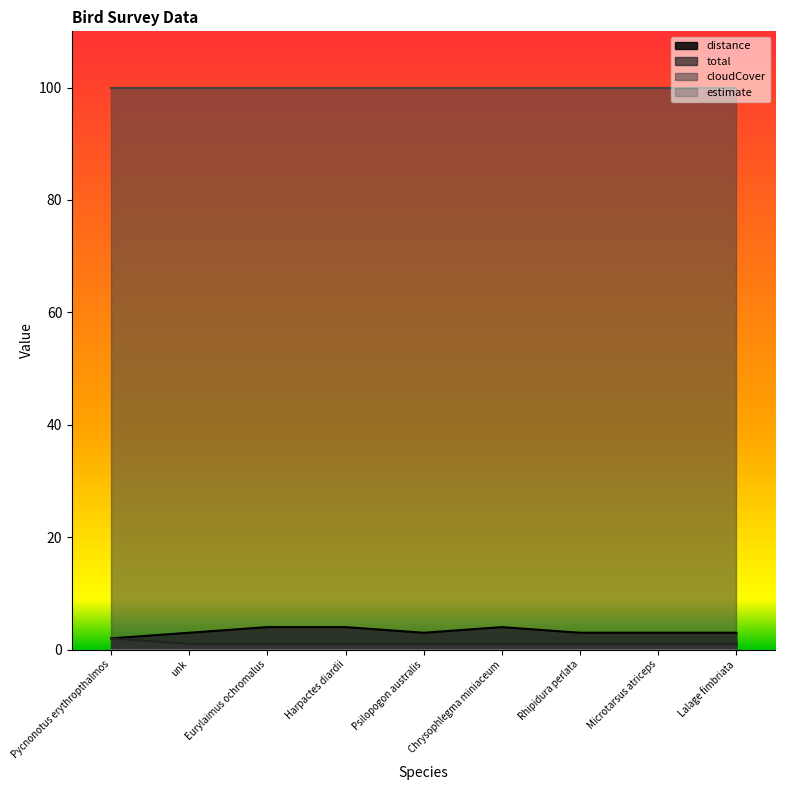

Rank the categories by distance value from highest to lowest.

Eurylaimus ochromalus, Harpactes diardii, Chrysophlegma miniaceum, unk, Psilopogon australis, Rhipidura perlata, Microtarsus atriceps, Lalage fimbriata, Pycnonotus erythropthalmos